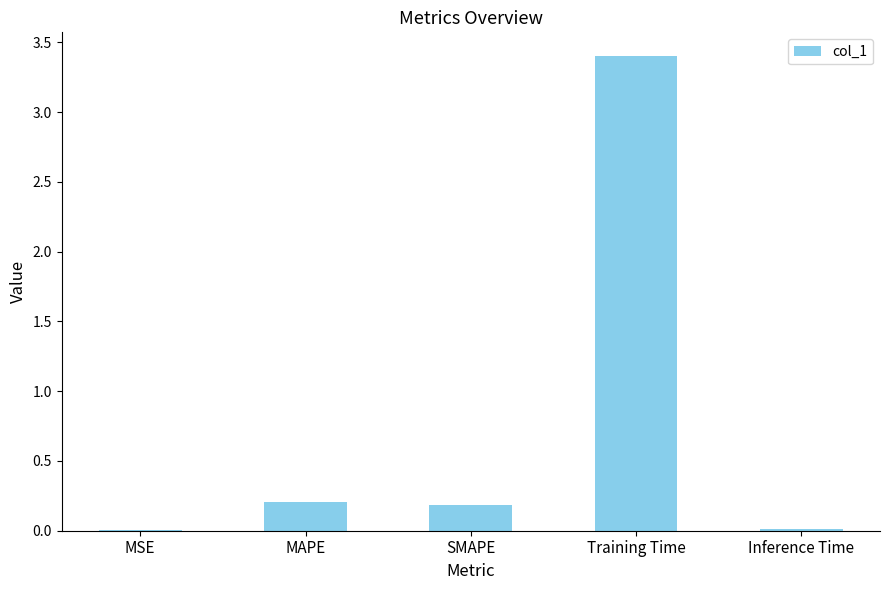

Does the chart contain stacked bars?

No